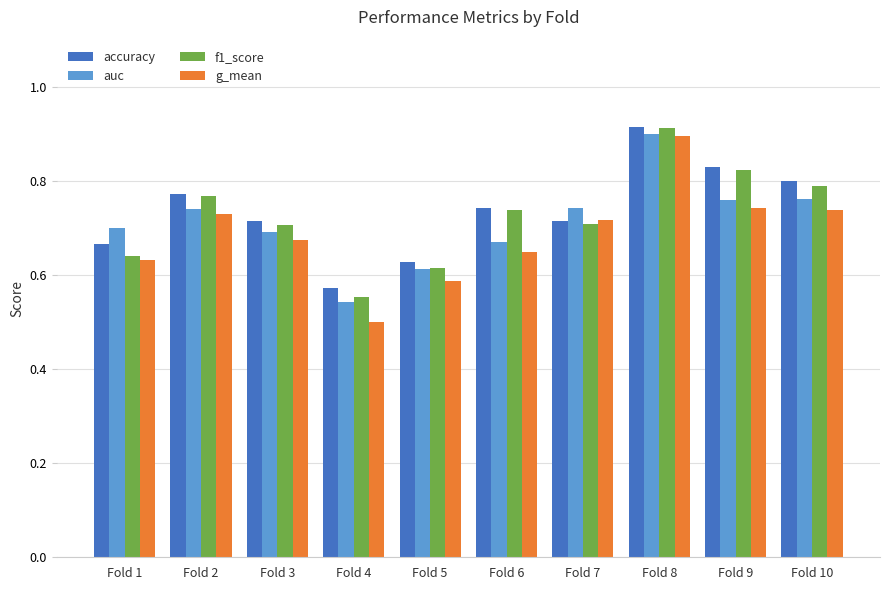

Does the chart contain stacked bars?

No